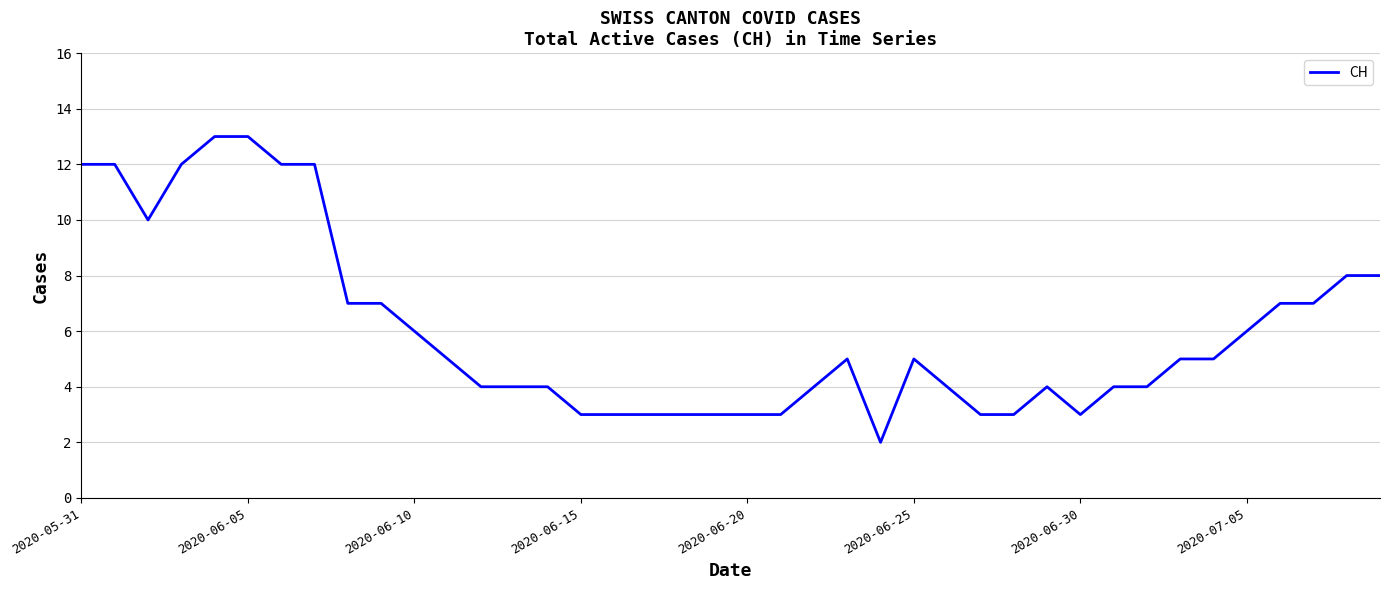

Does the chart display data point markers on the line(s)?

No